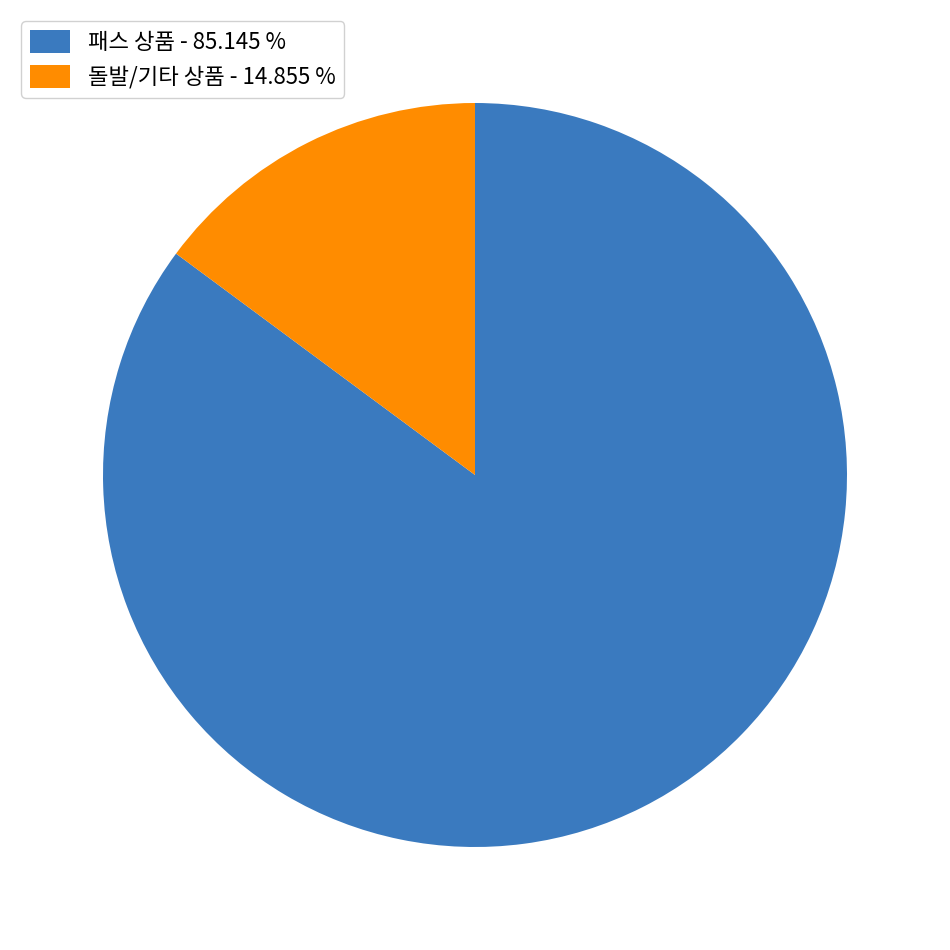

Between 돌발/기타 상품 - 14.855 % and 패스 상품 - 85.145 %, which is larger?

패스 상품 - 85.145 %